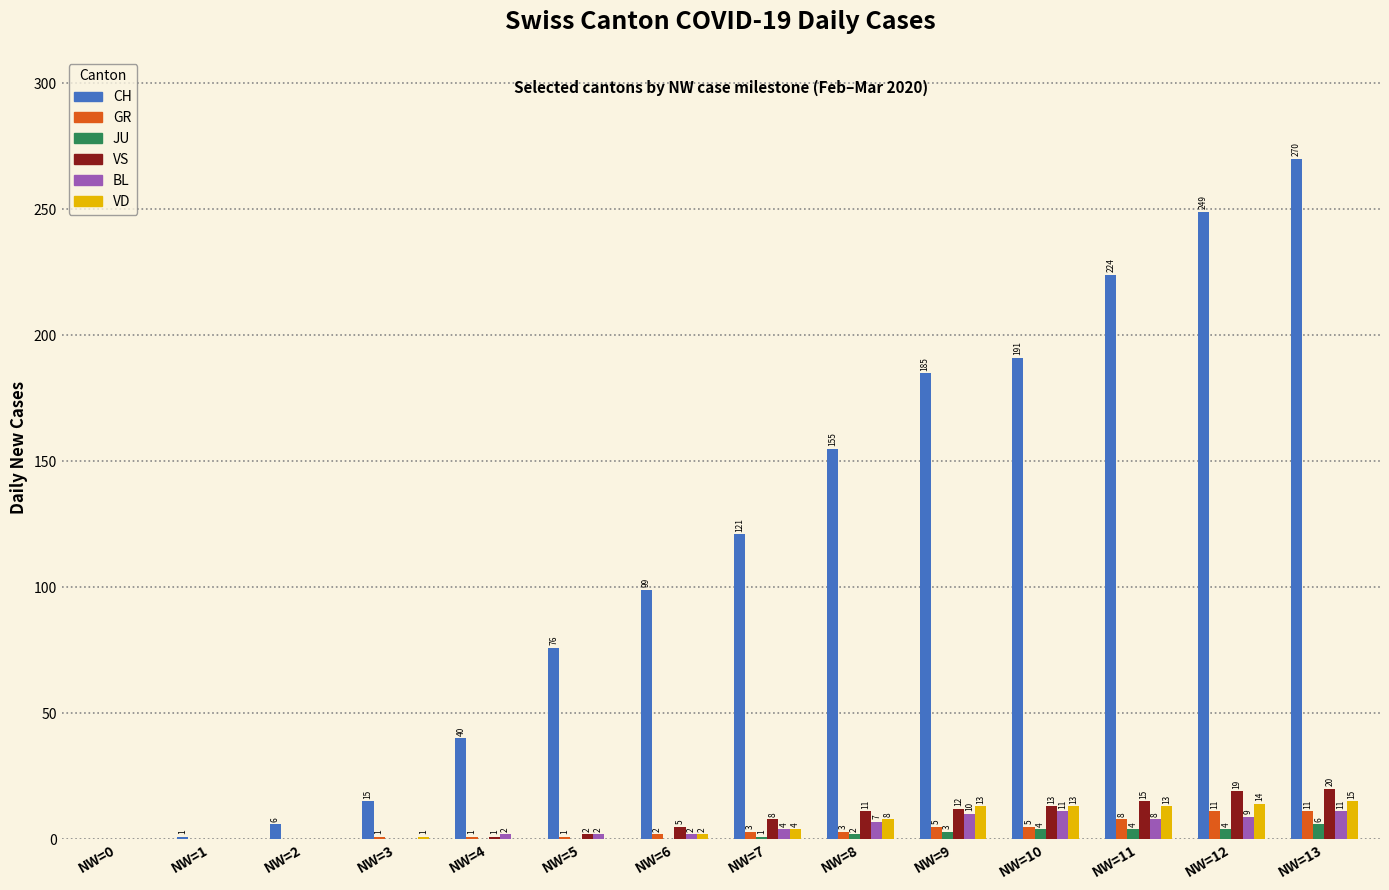

Read the VD value at NW=9, to the nearest 10.

10